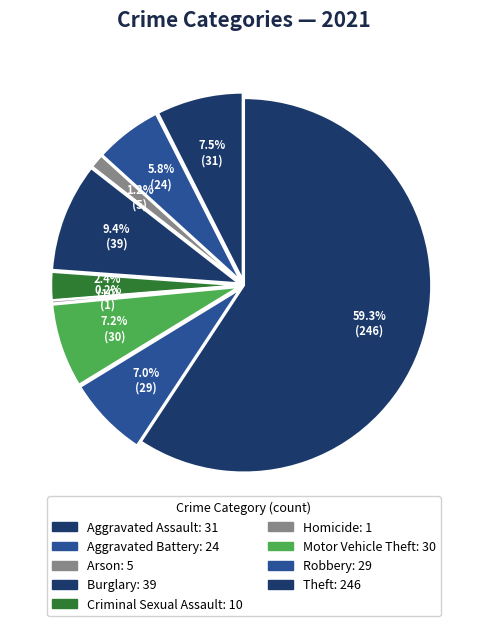

To the nearest percent, what is the combined percentage of Arson and Burglary?

11%